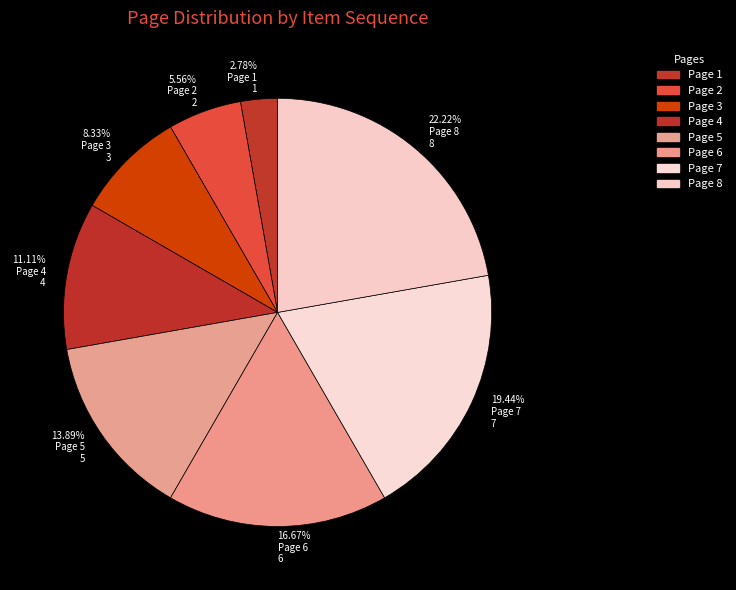

What is the smallest slice in the pie chart?

2.78% Page 1 1